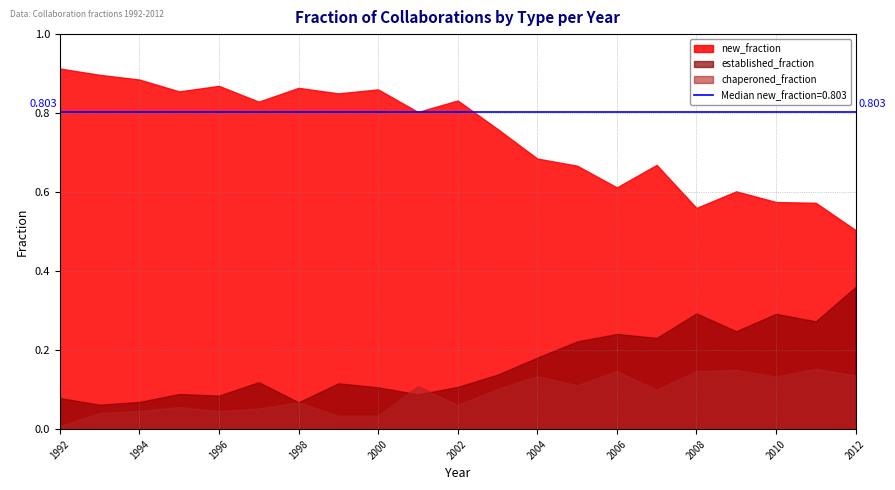

Does the chart have visible grid lines?

Yes